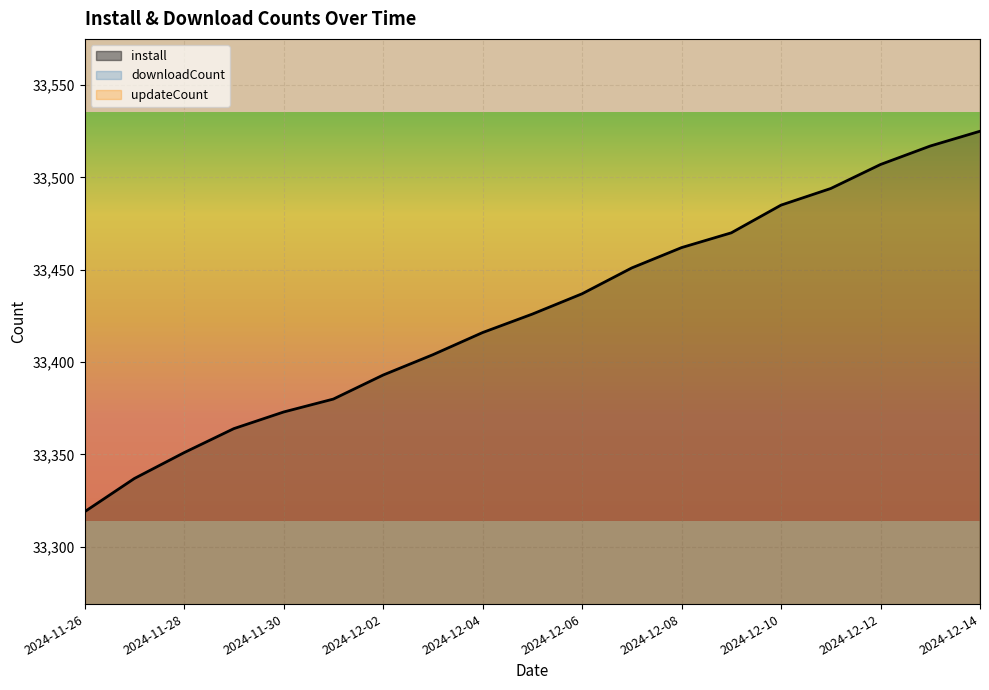

Reading left to right, what are all the values shown in this chart?

install: 33319	33337	33351	33364	33373	33380	33393	33404	33416	33426	33437	33451	33462	33470	33485	33494	33507	33517	33525
downloadCount: 63080	63080	63080	63080	63080	63080	63080	63080	63080	63080	63080	63140	63140	63140	63140	63140	63140	63140	63140